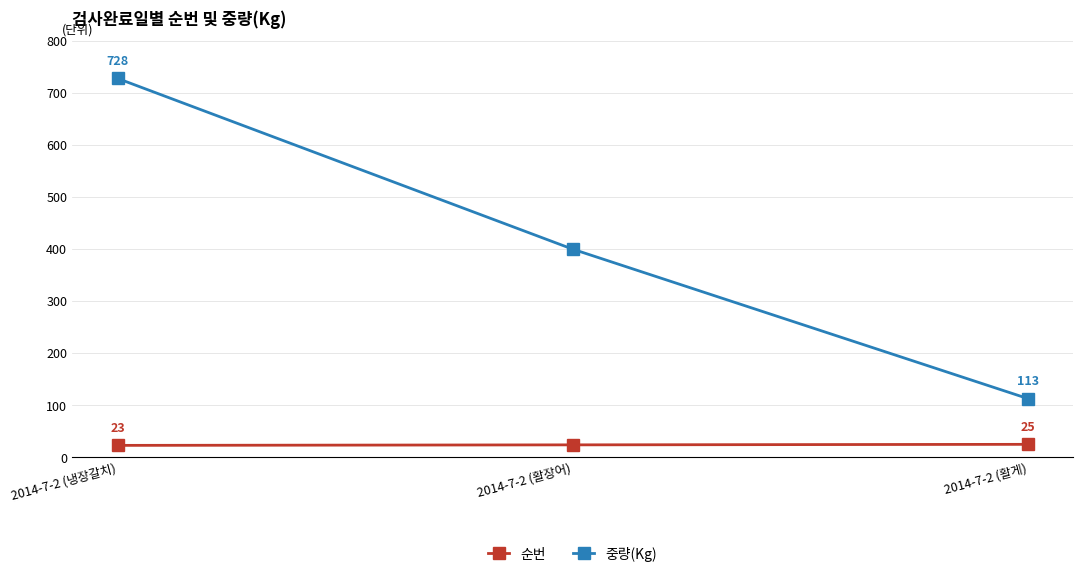

What value does the 순번 series have at 2014-7-2 (냉장갈치)?

23